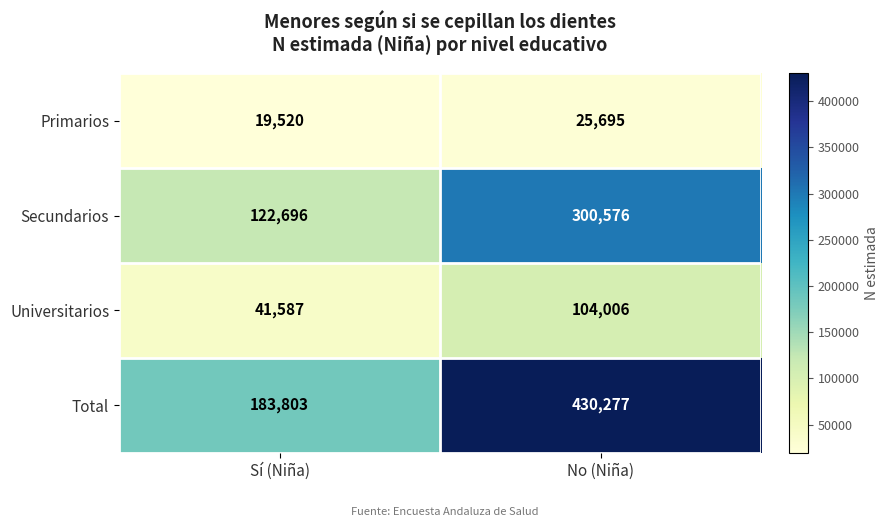

List the series in order of their peak value, highest first.

Total, Secundarios, Universitarios, Primarios